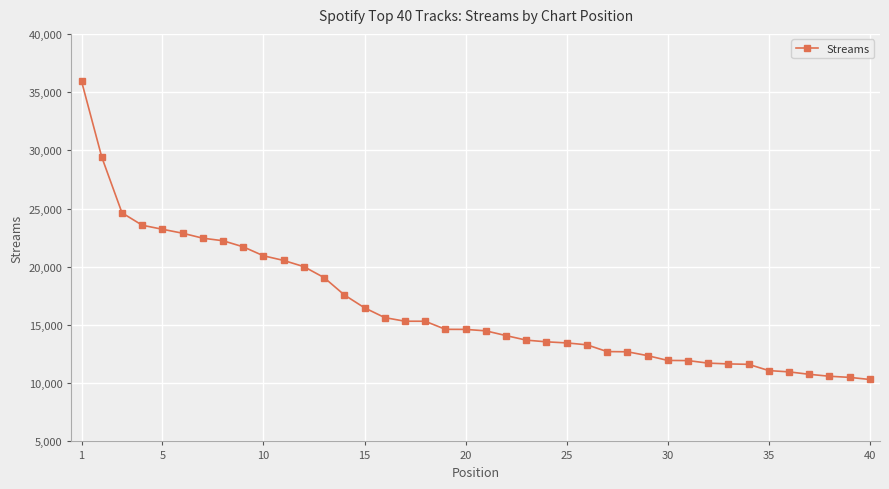

What is the value of the 37th point from the left?

10763